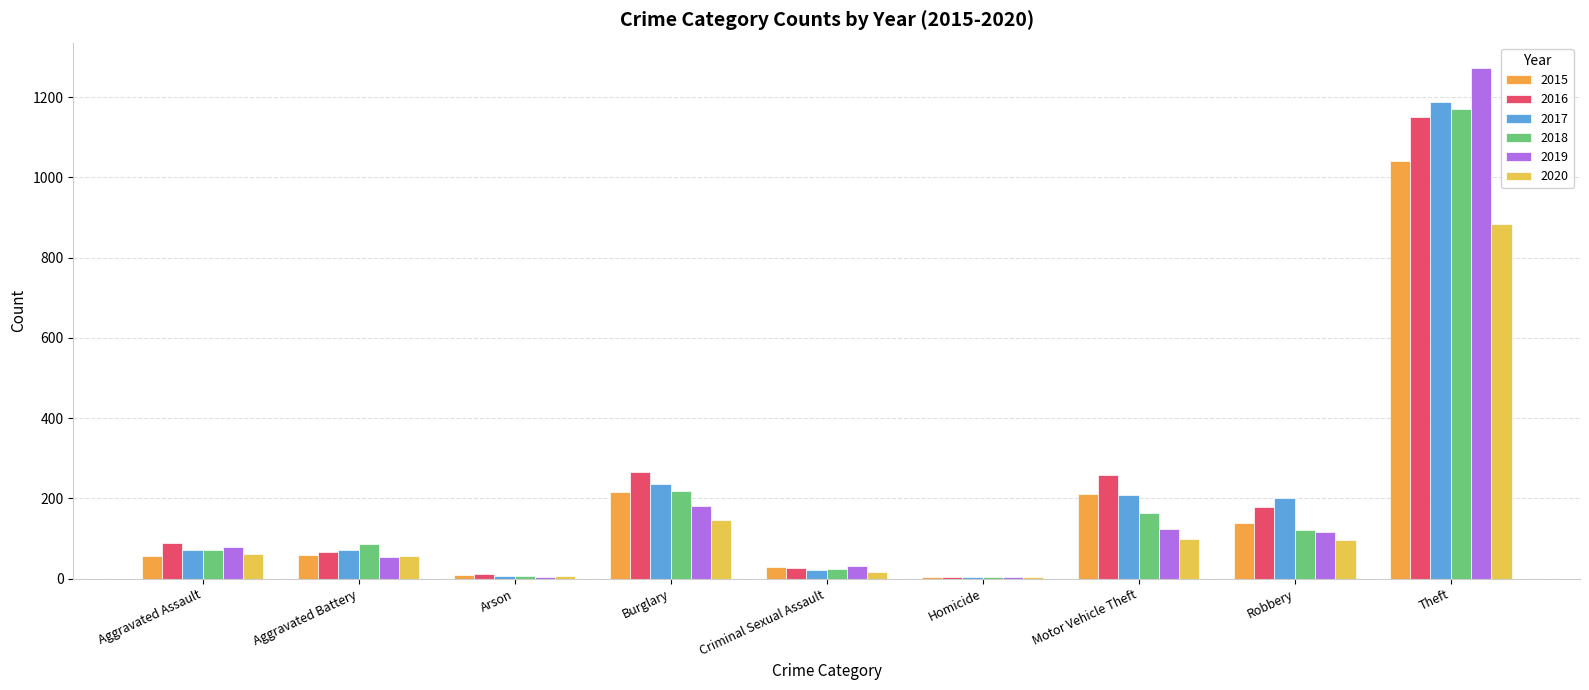

At which category is the sum across all series the highest?

Theft